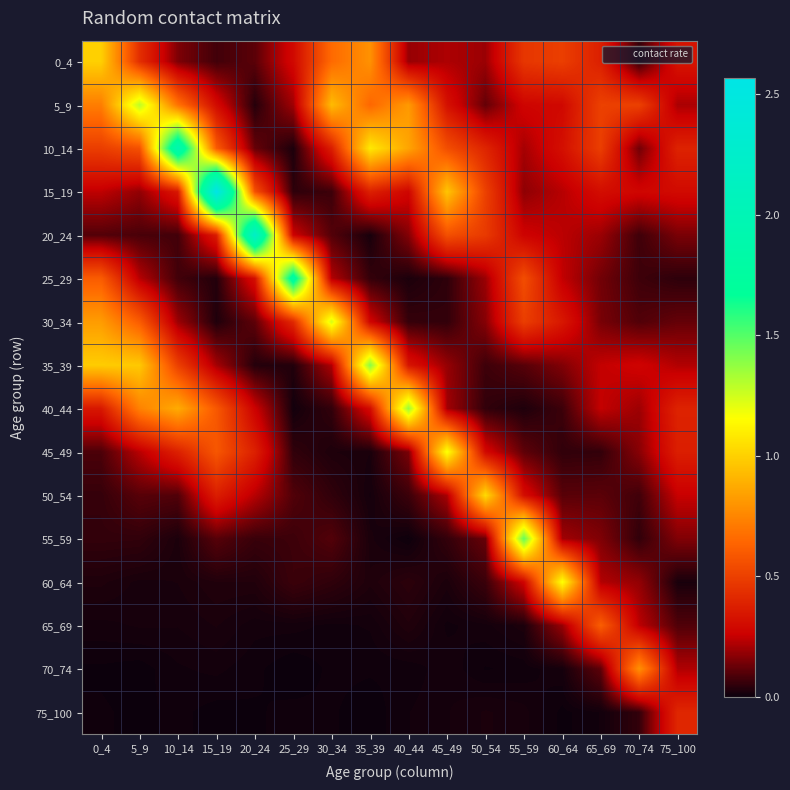

What is the total value across all series at 35_39?

5.0